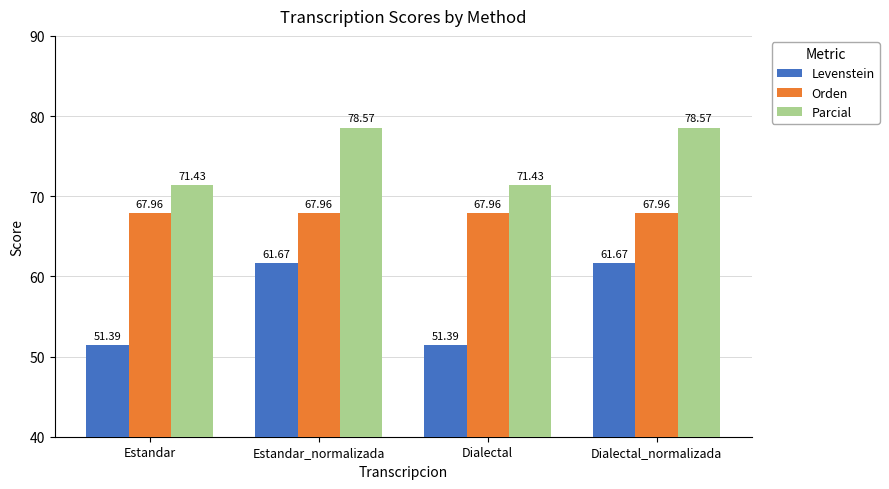

Which series has the widest spread of values?

Levenstein